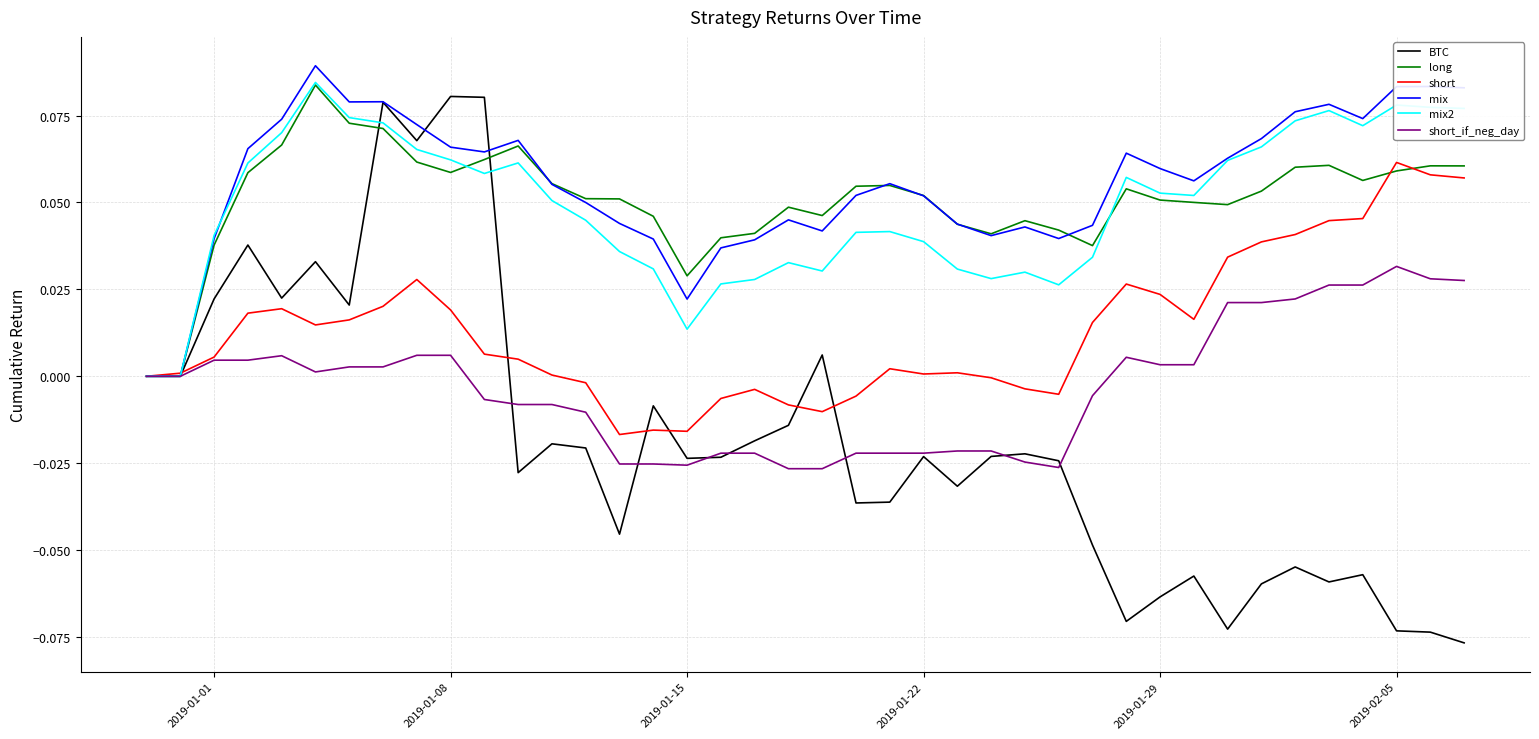

Which series ends up on top after the final intersection of long and mix2?

mix2